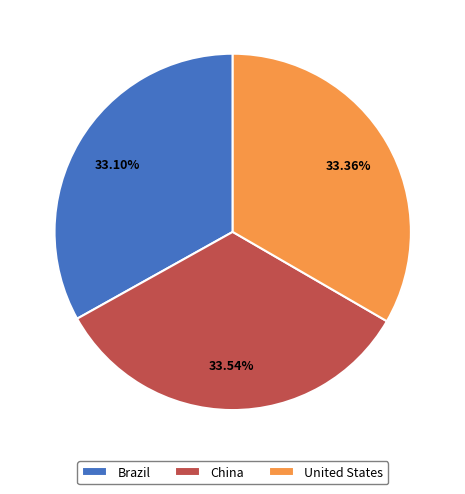

Approximately how many times larger is the value at Brazil compared to United States?

1.0